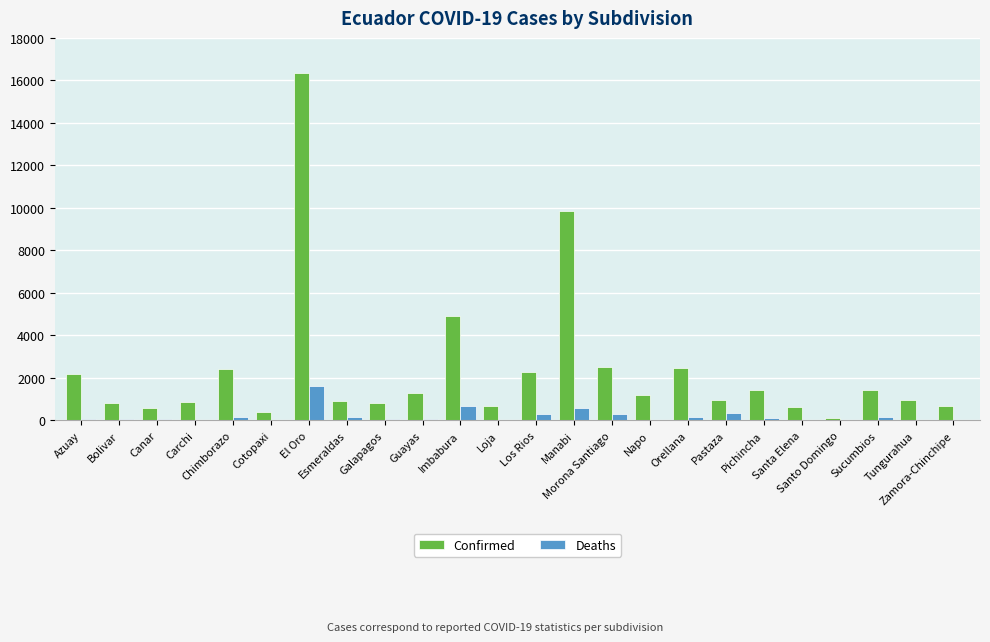

Which series has the largest total across all categories?

Confirmed